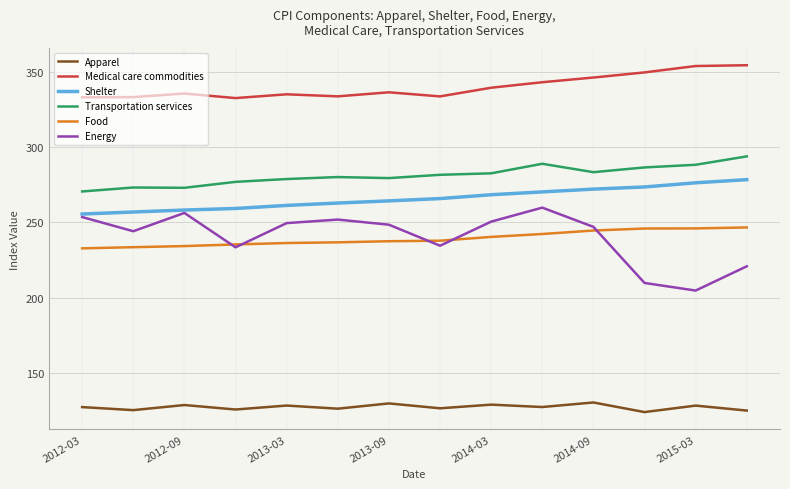

Which series has the largest range (max minus min)?

Energy